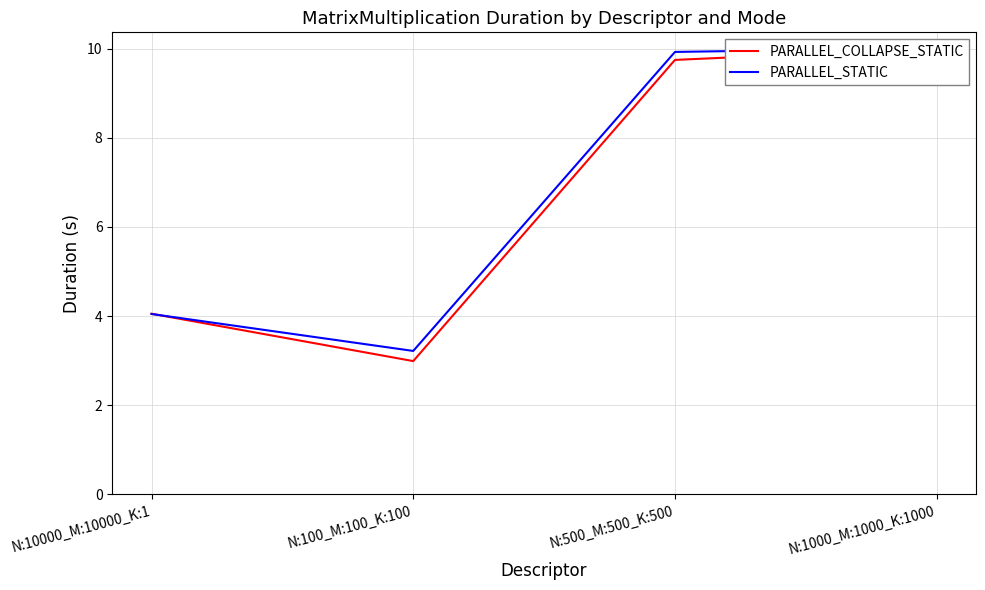

What is the value of the PARALLEL_STATIC point at the 2nd from the left?

3.2